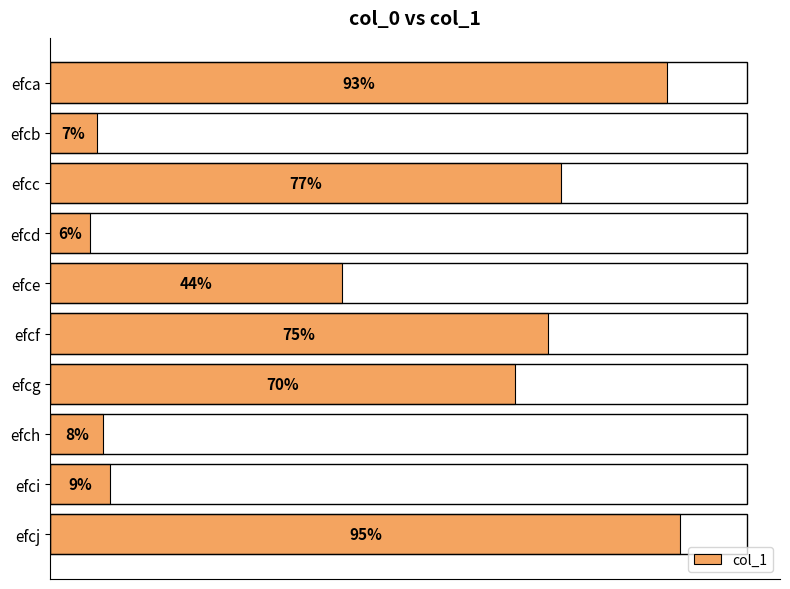

Which label corresponds to the largest value in the chart?

efcj